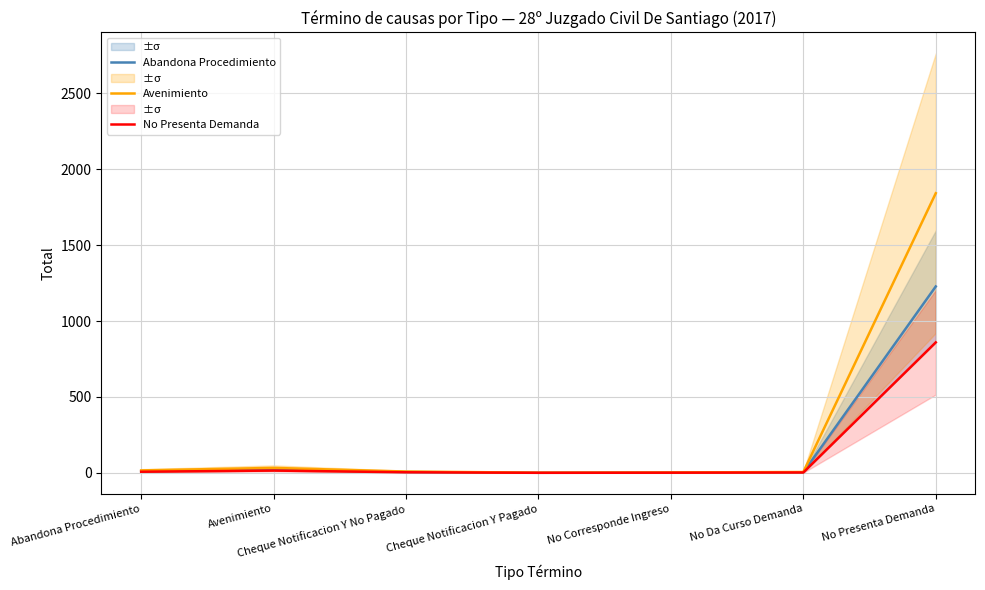

What is the total value across all series at Cheque Notificacion Y No Pagado?

19.2